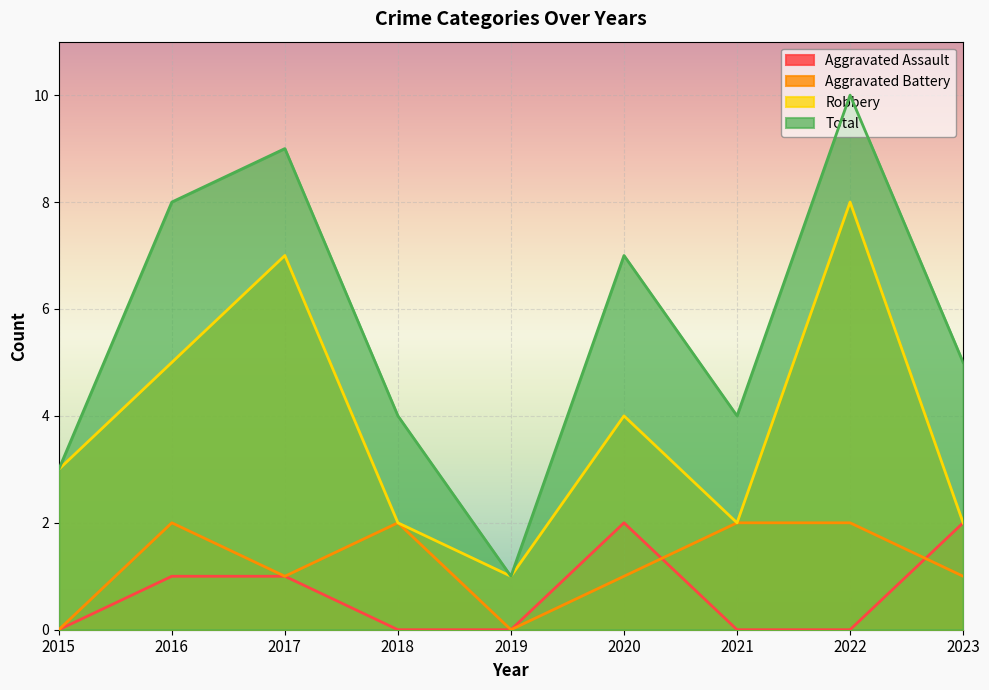

Is it true that Robbery equals 3 at 2016?

False